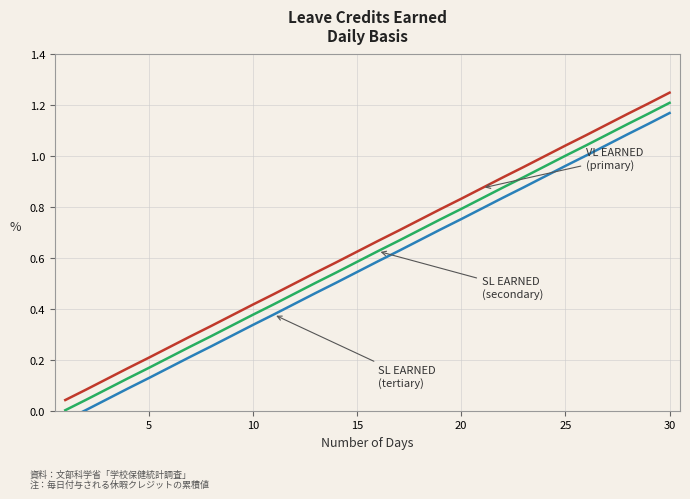

At how many categories does at least one series exceed 0?

30